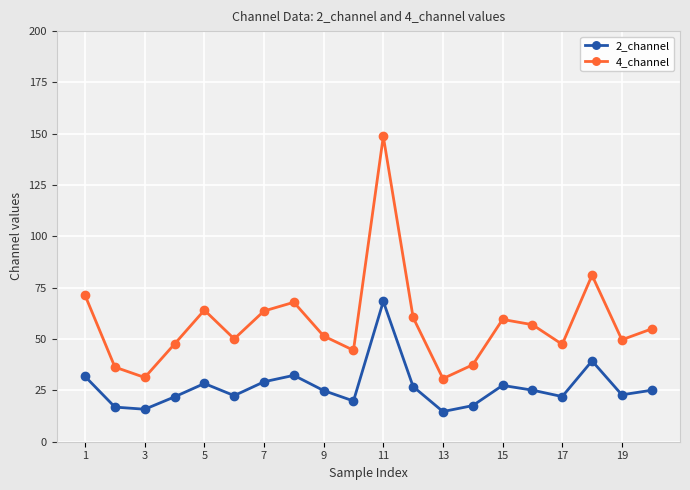

What is the maximum value shown in the chart?

148.7